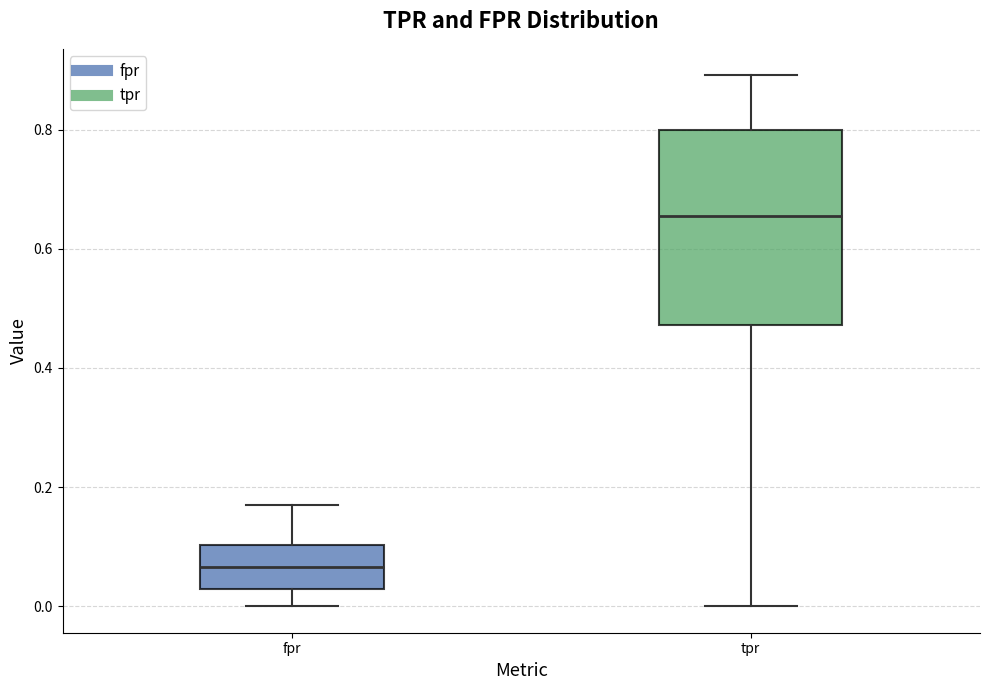

Where is the upper edge of the box for tpr on the y-axis? The values are not printed on the chart, so give them approximately, as read against the axis.

0.80